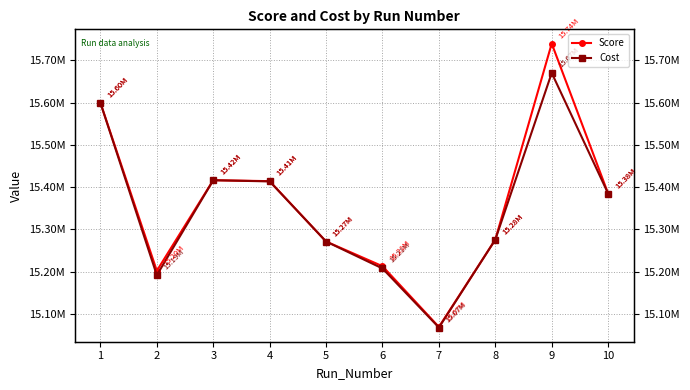

What is the difference between the second highest and second lowest values in the Cost series?

407686.4